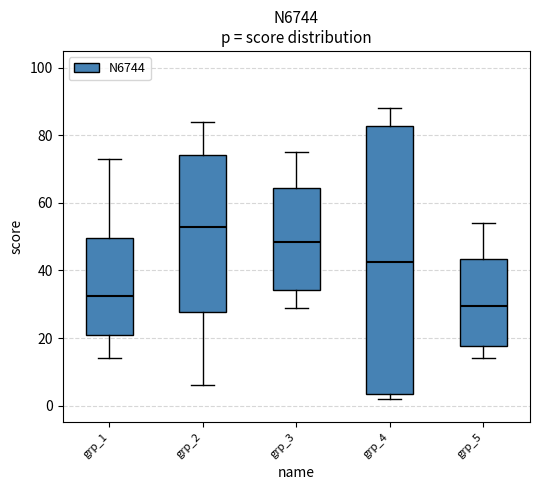

Reading left to right, transcribe this box plot: for each box, give where its median line is, the range the box spans, and where its two whiskers end, as read against the y-axis. The values are not printed on the chart, so give them approximately, as read against the axis.

grp_1: median 32, box 20 to 50, whiskers 14 to 74
grp_2: median 54, box 28 to 74, whiskers 6 to 84
grp_3: median 48, box 34 to 64, whiskers 30 to 76
grp_4: median 42, box 4 to 82, whiskers 2 to 88
grp_5: median 30, box 18 to 44, whiskers 14 to 54